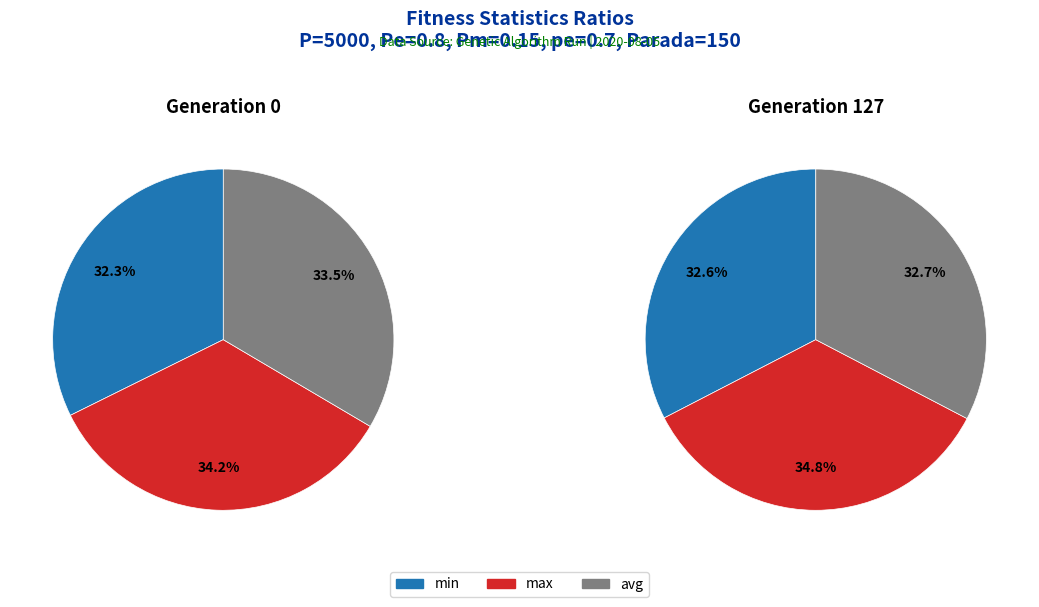

Does min represent more than half of the total?

No